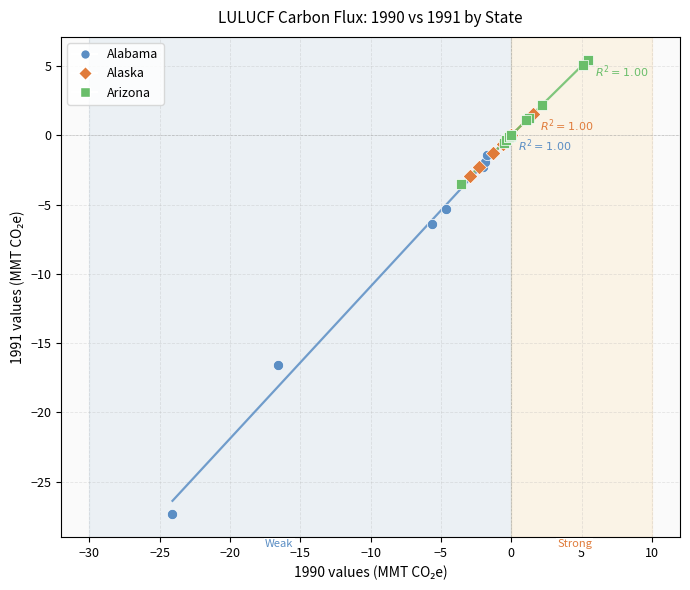

Which series has the widest spread of Y values?

Alabama